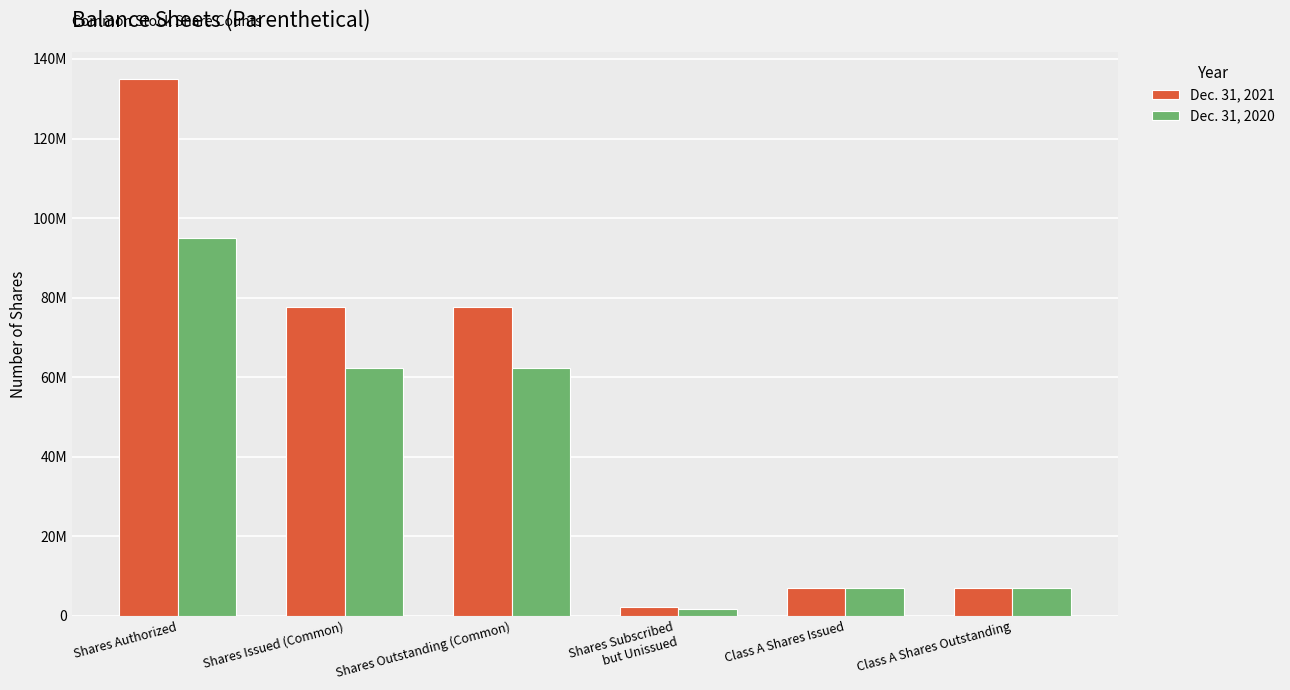

Where does the Dec. 31, 2021 series first go above 77574405?

Shares Authorized